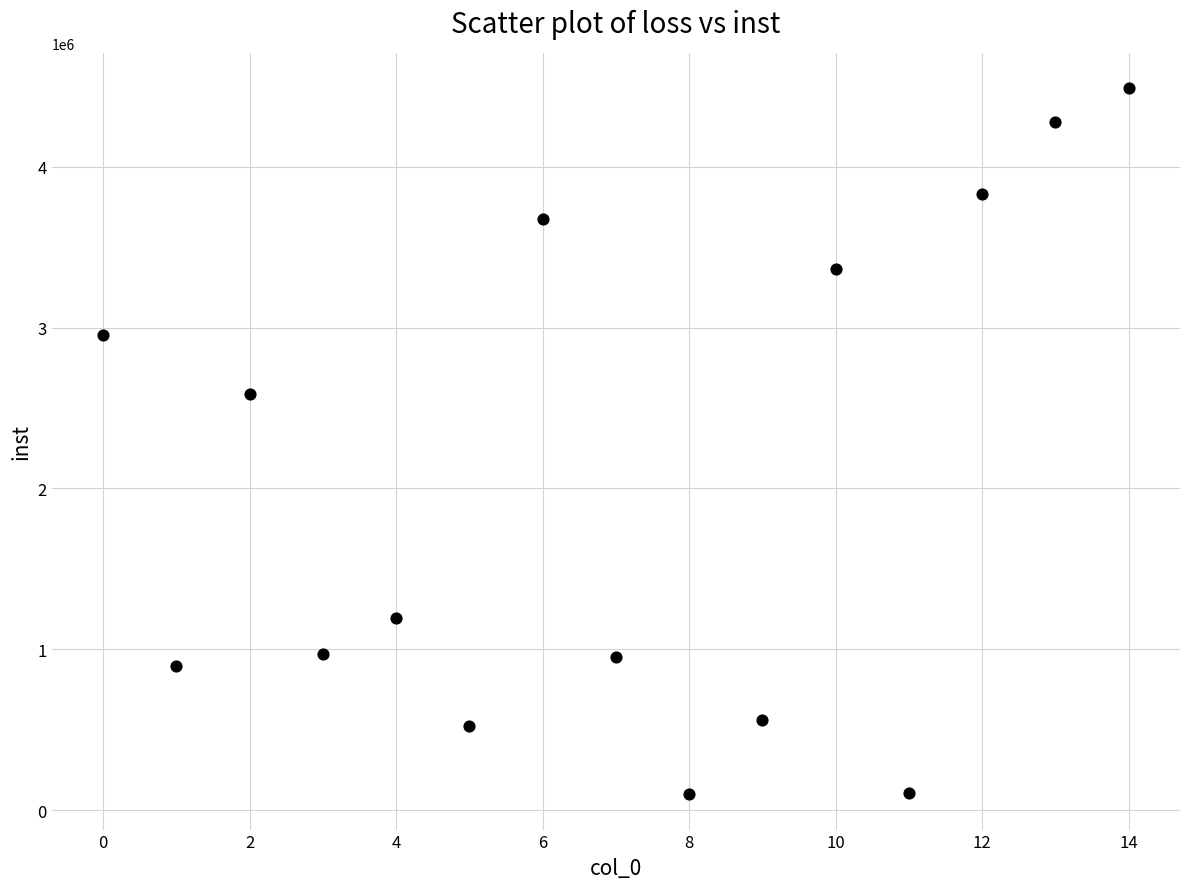

What Y value in the scatter plot is closest to 2293377?

2585345